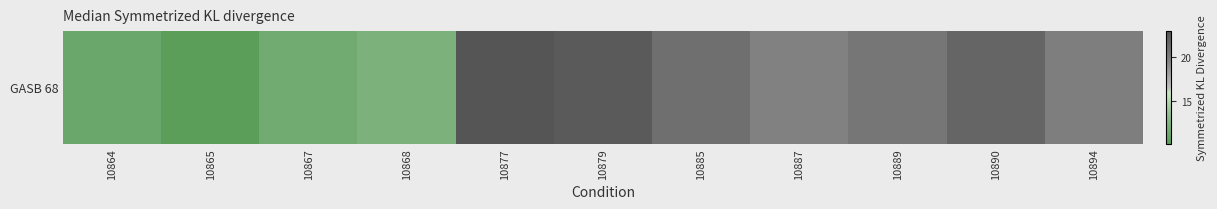

How many data points are above 19?

7